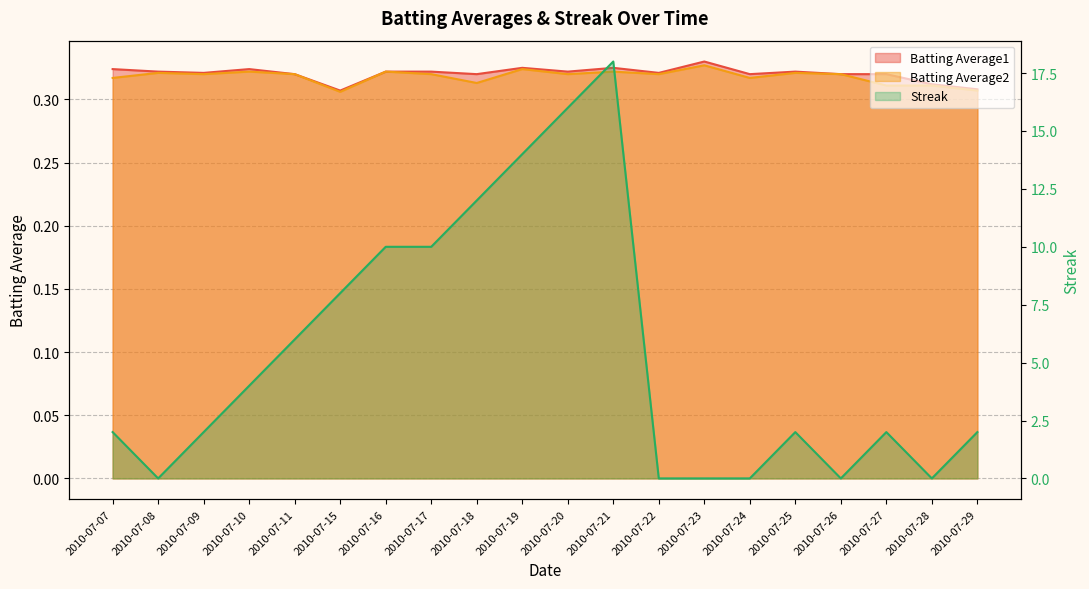

Between 2010-07-11 and 2010-07-26, which is larger?

2010-07-11